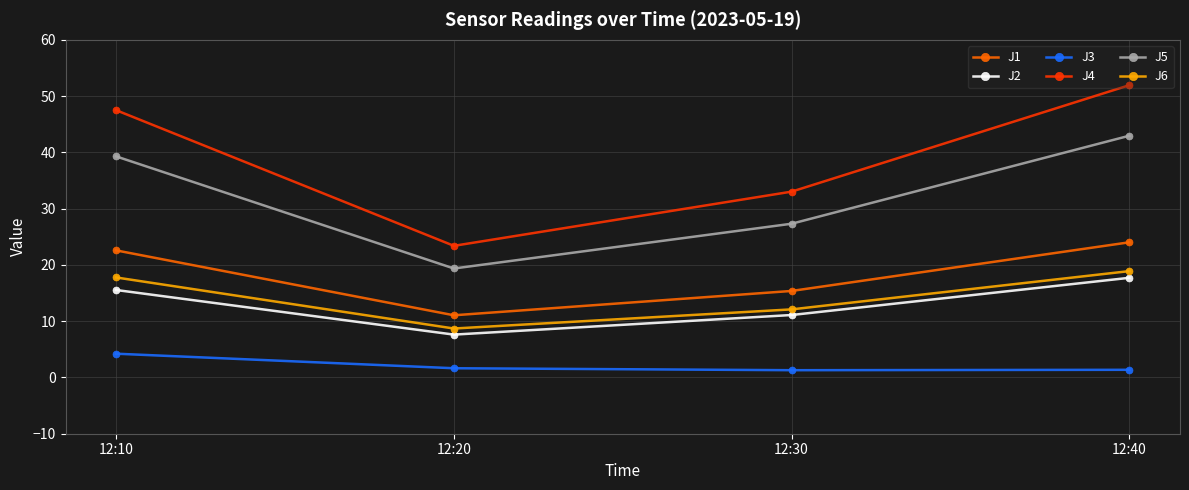

What is the maximum value for J3?

4.2